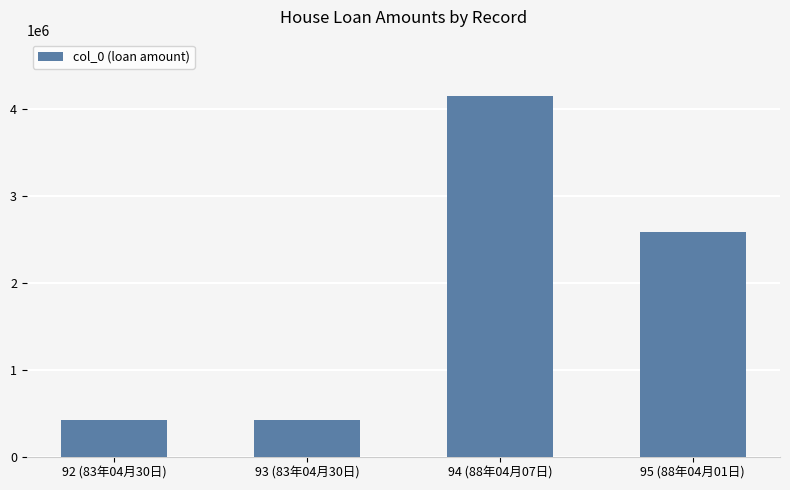

What is the label of the 1st bar from the left?

92 (83年04月30日)